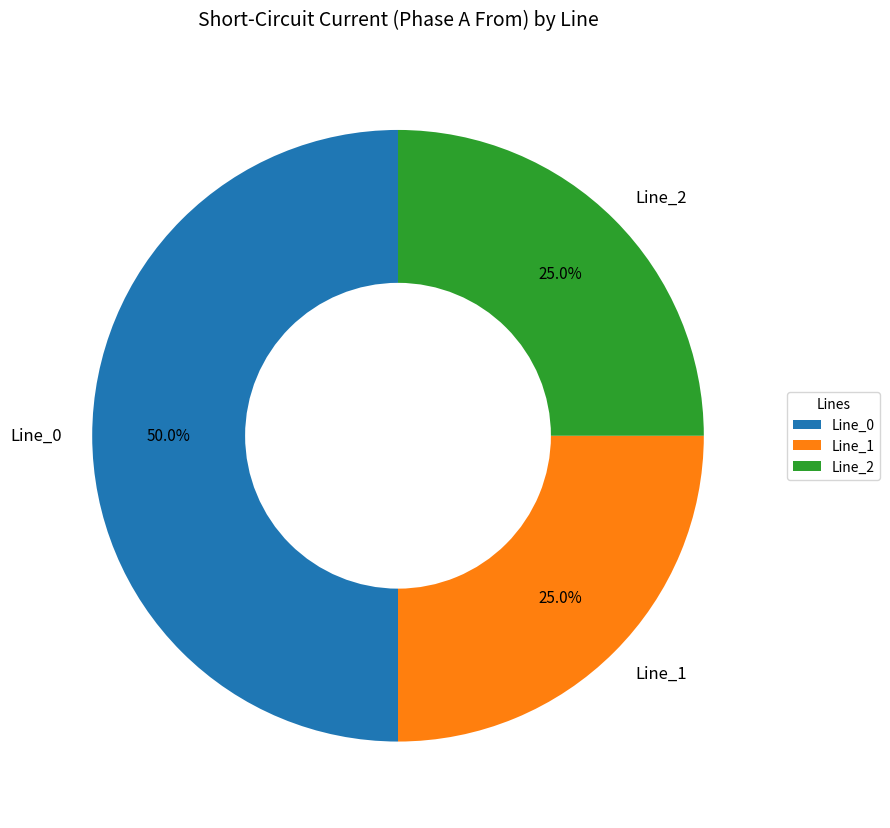

Which slice is the largest?

Line_0